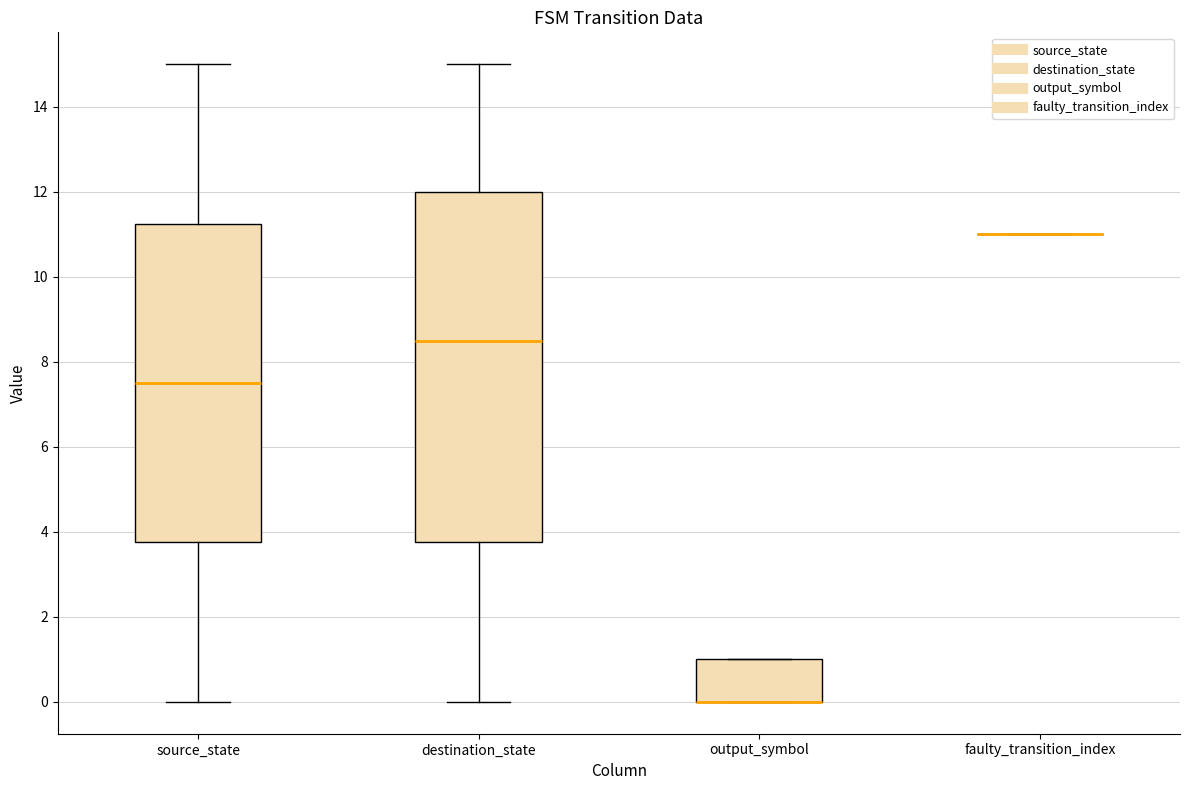

Which box is the tallest, from its lower edge to its upper edge?

destination_state